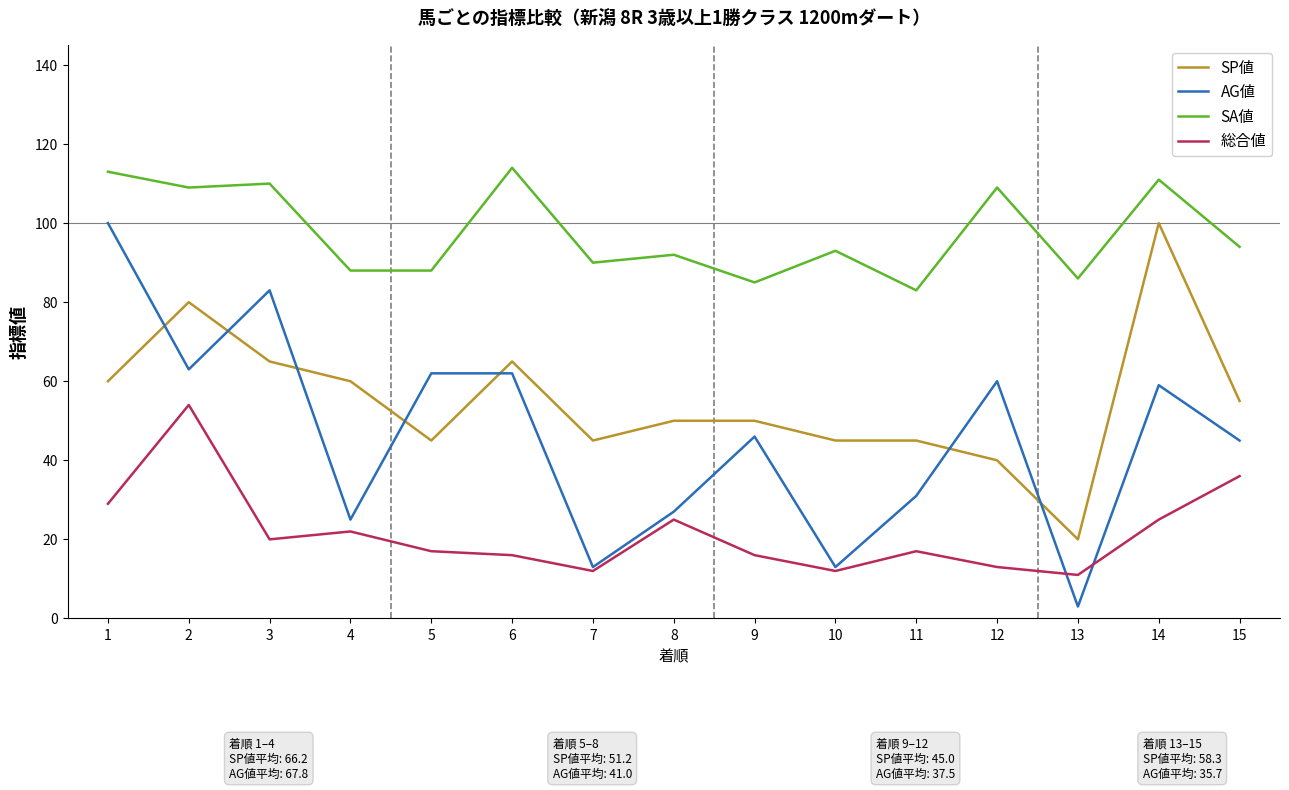

Rank the series at 5 from highest to lowest value.

SA値, AG値, SP値, 総合値